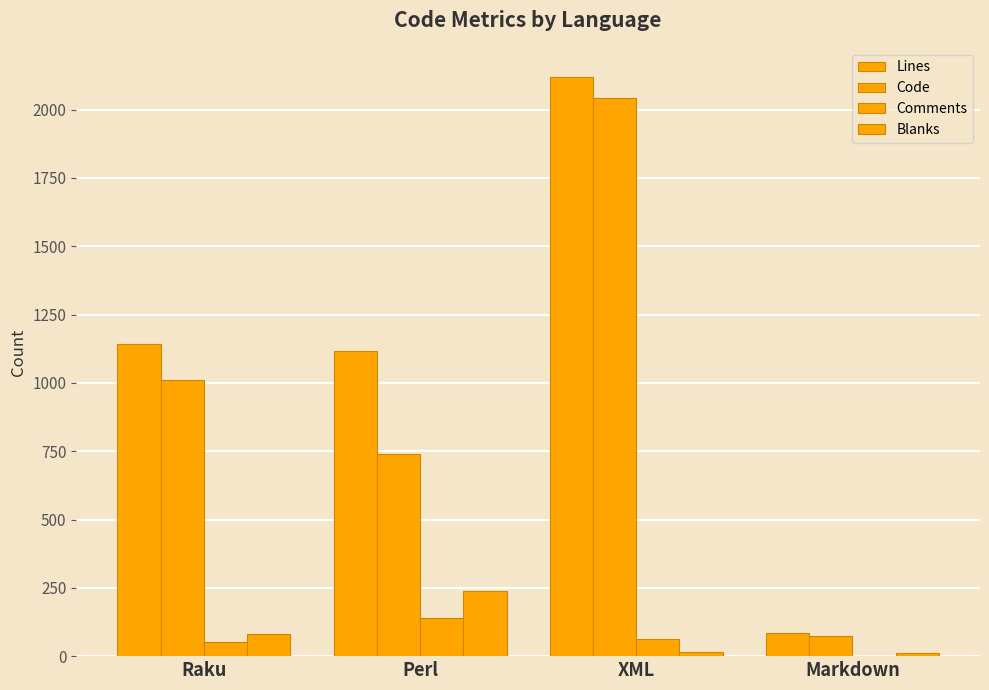

Count the number of data series in this chart.

4